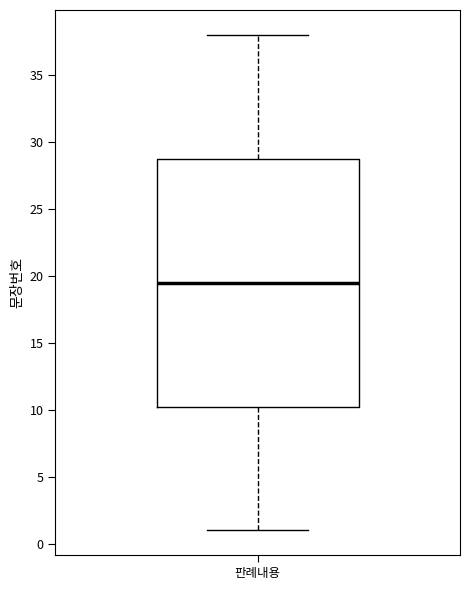

Transcribe this box plot: give where the median line is, the range the box spans, and where the two whiskers end, as read against the y-axis. The values are not printed on the chart, so give them approximately, as read against the axis.

median 19.5, box 10.5 to 29.0, whiskers 1.0 to 38.0